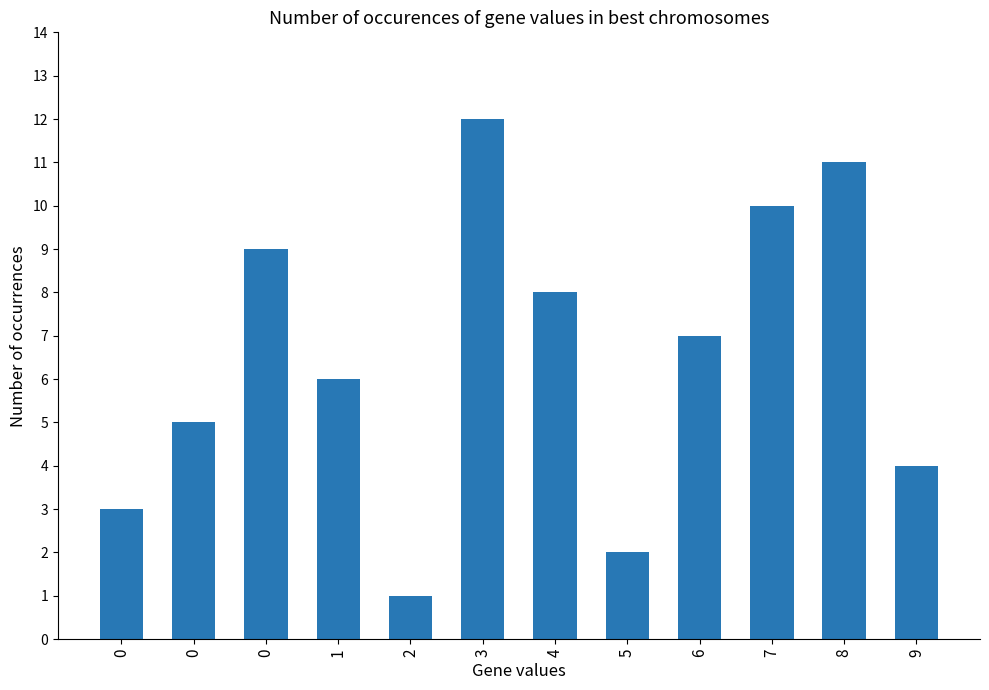

What is the greatest value displayed?

12